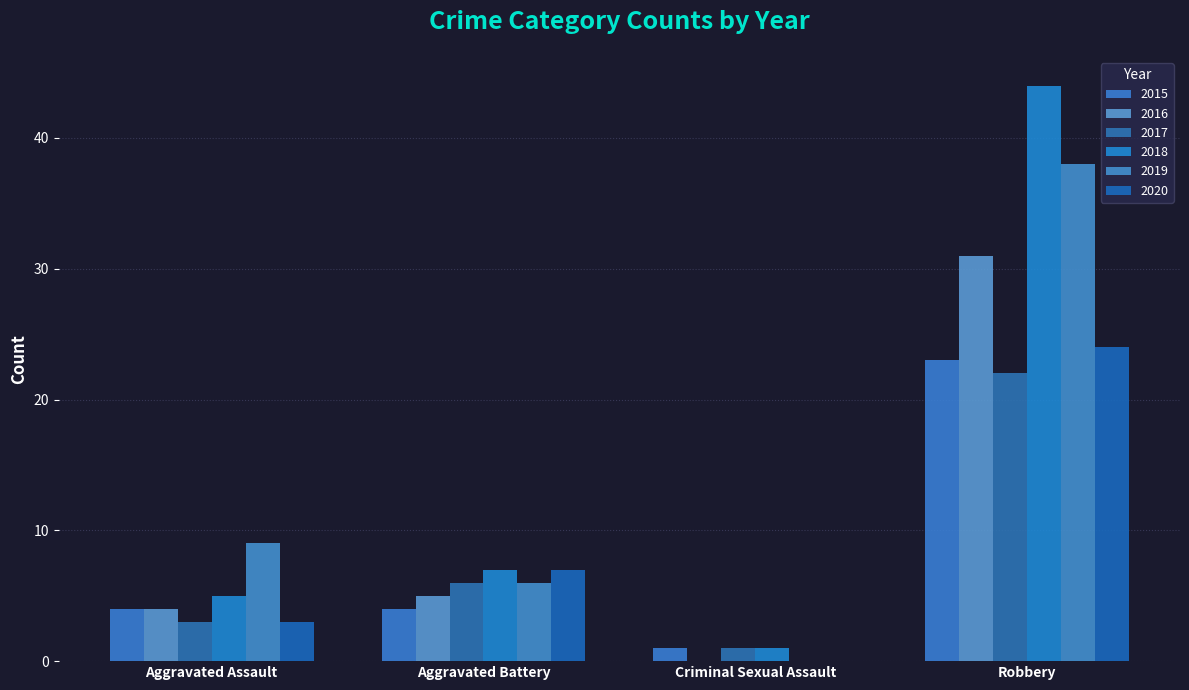

Rank the categories by 2017 value from highest to lowest.

Robbery, Aggravated Battery, Aggravated Assault, Criminal Sexual Assault